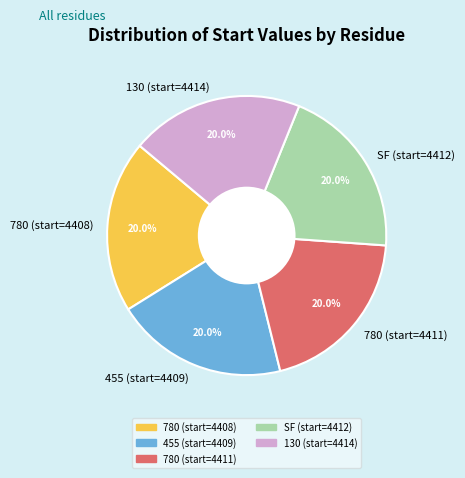

What is the ratio of the value at SF (start=4412) to the value at 455 (start=4409)?

1.0